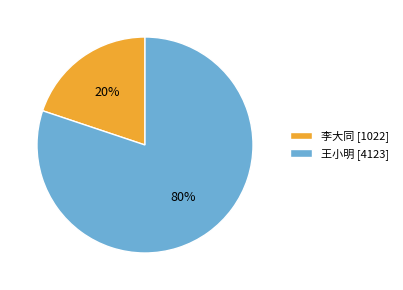

Between 李大同 and 王小明, which is larger?

王小明